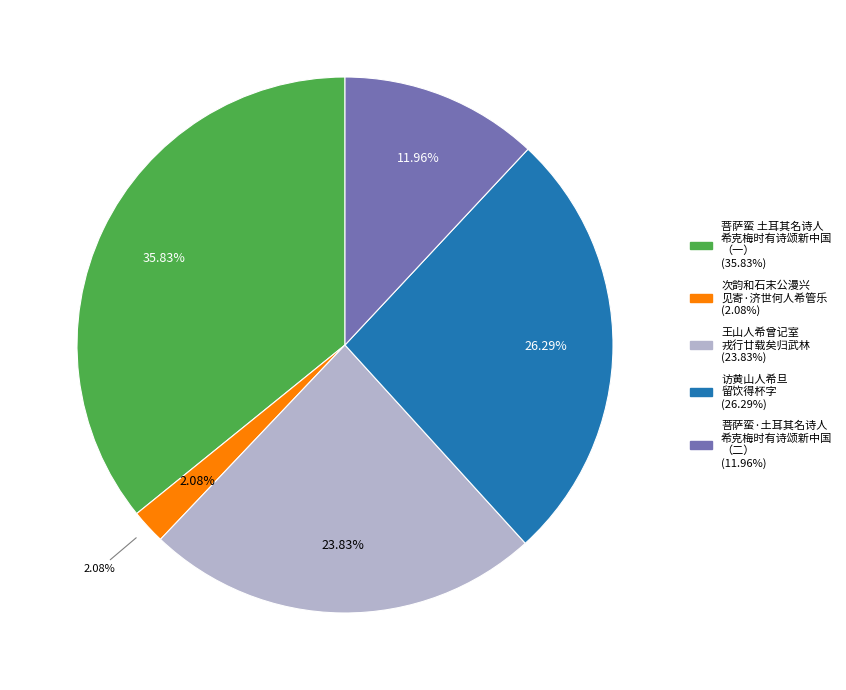

Between 次韵和石末公漫兴见寄·济世何人希管乐 and 菩萨蛮·土耳其名诗人希克梅时有诗颂新中国，余译其意, which is larger?

菩萨蛮·土耳其名诗人希克梅时有诗颂新中国，余译其意